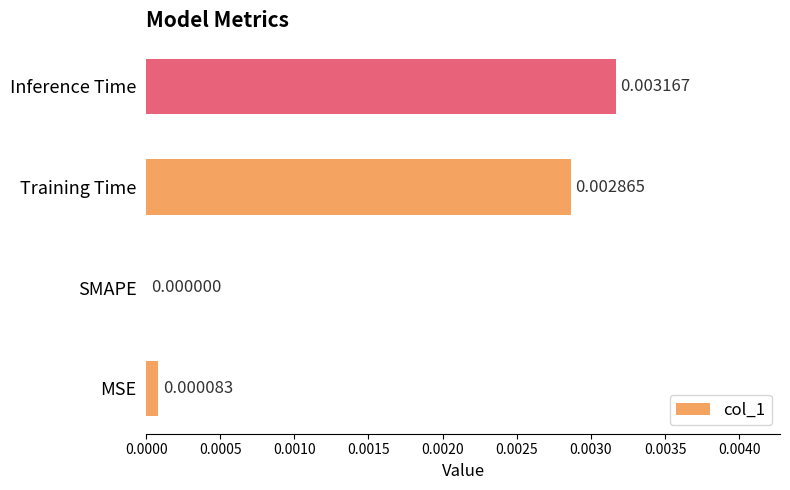

Are the bars horizontal?

Yes